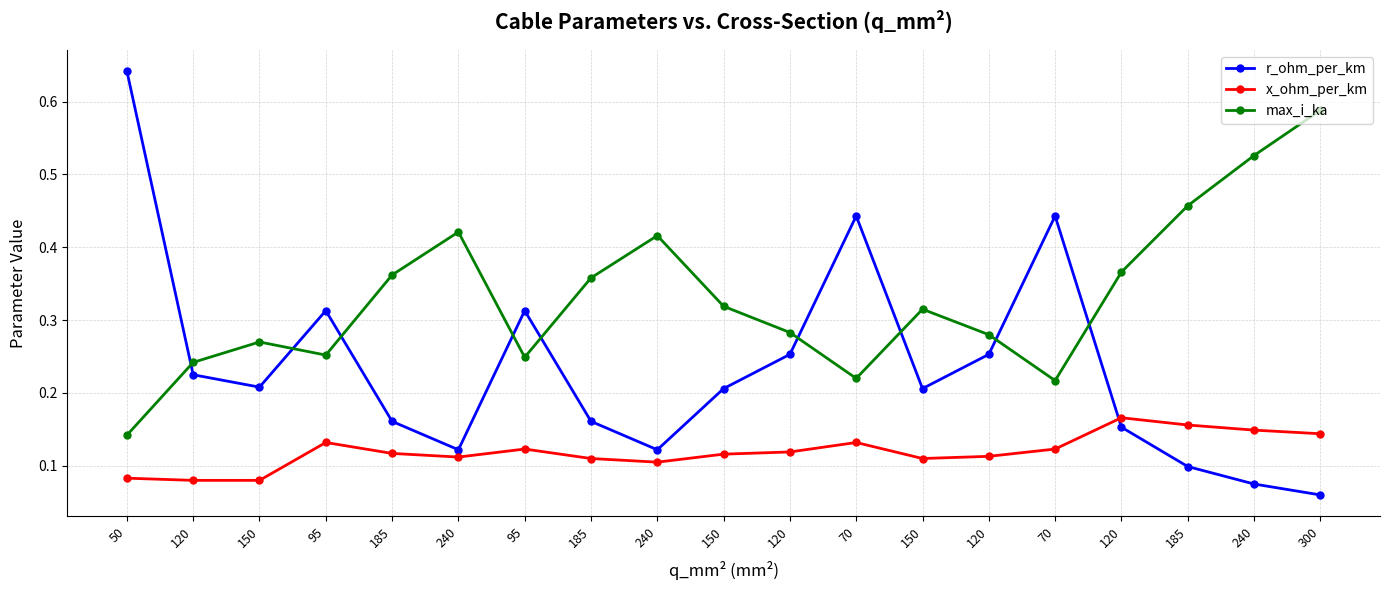

True or false: r_ohm_per_km and x_ohm_per_km intersect in this chart.

True